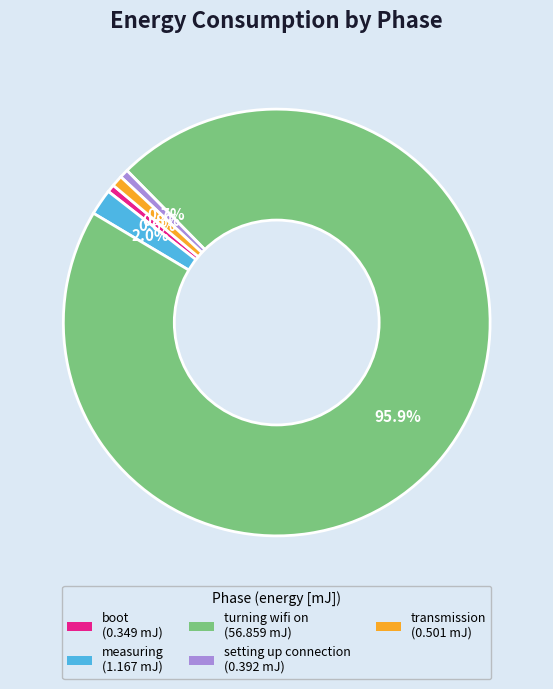

Count the number of slices in the pie.

5